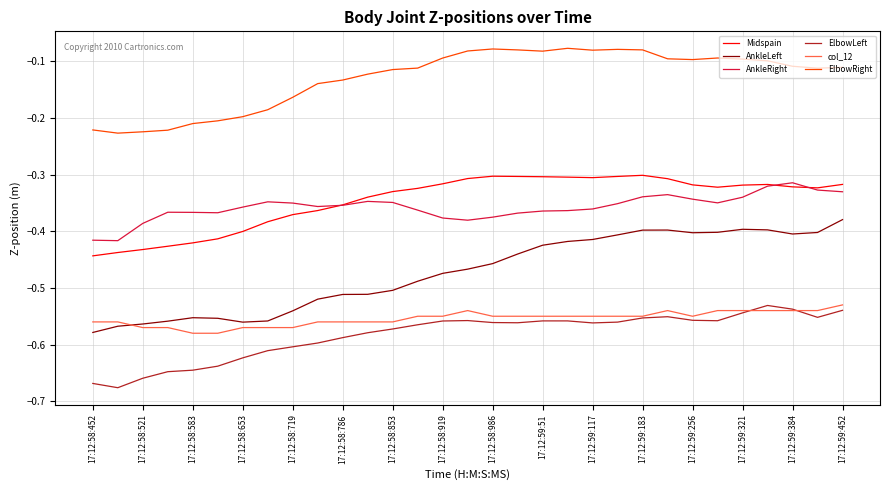

Which series has the largest total across all categories?

ElbowRight